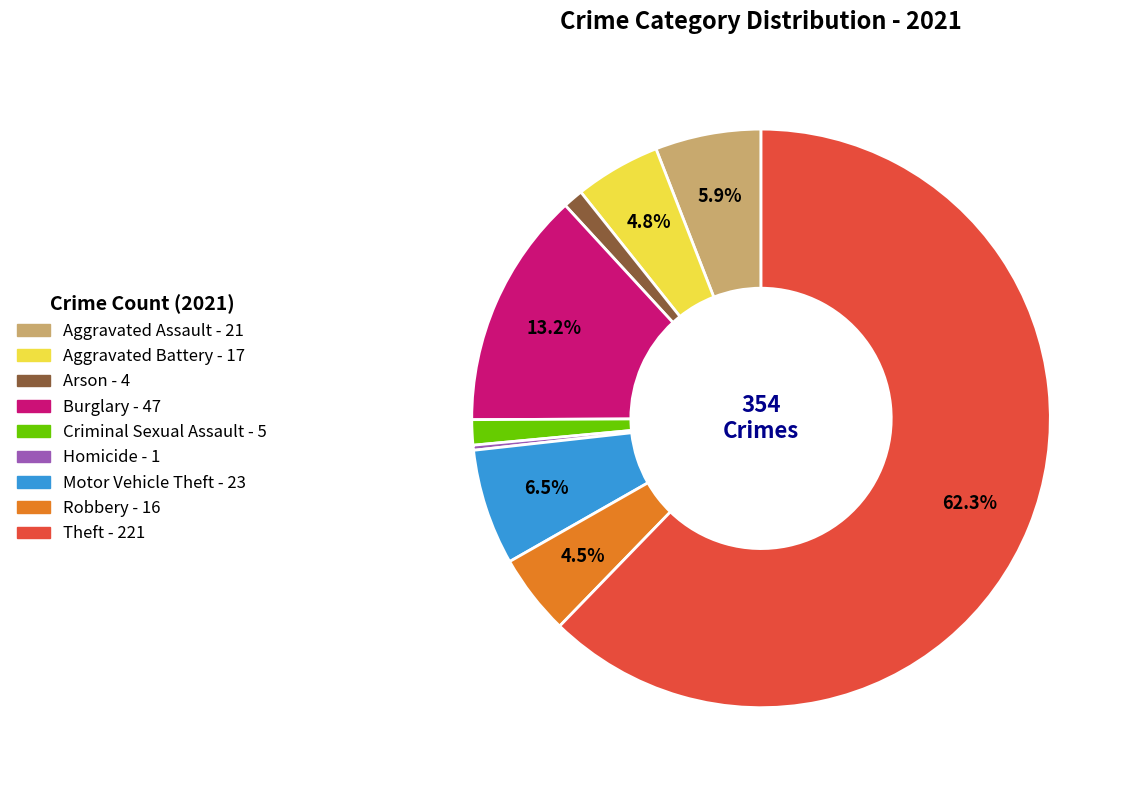

The Theft slice represents 62% of the pie. True or false?

True